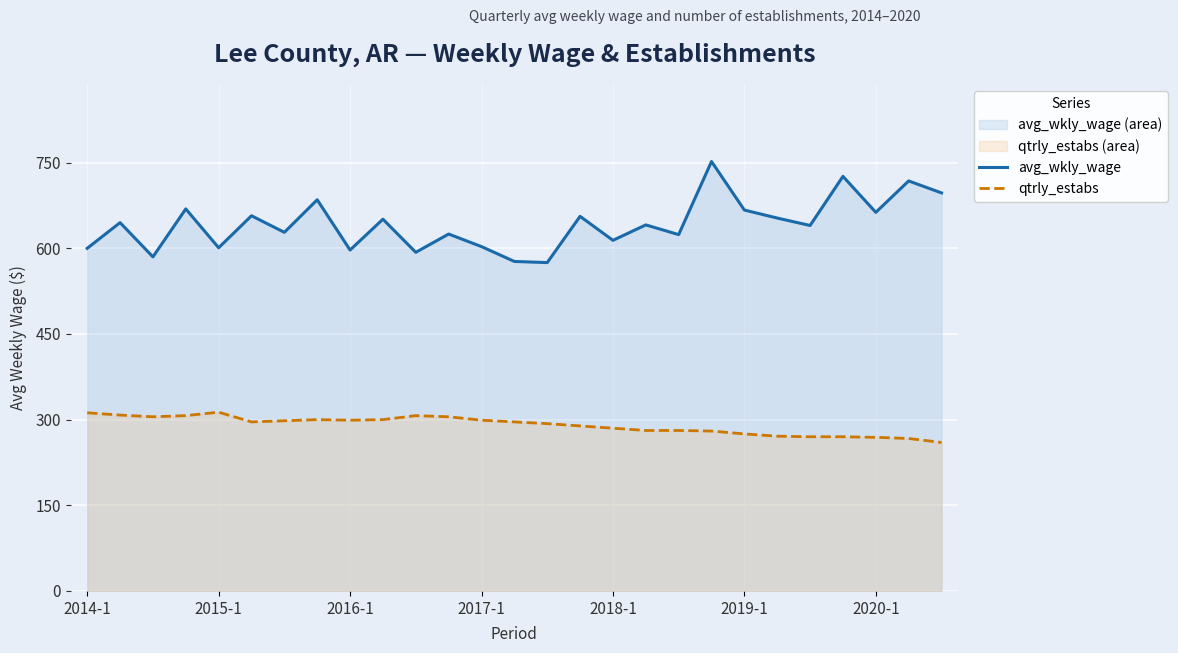

Rank the series by their average value, from highest to lowest.

avg_wkly_wage, qtrly_estabs